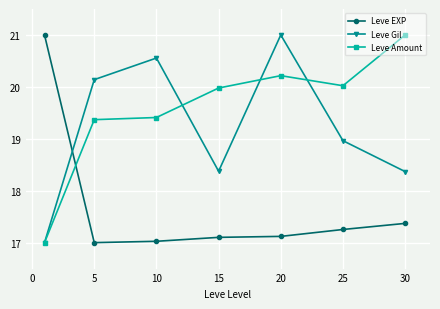

After their last crossing, which series has the higher values: Leve Amount or Leve EXP?

Leve Amount